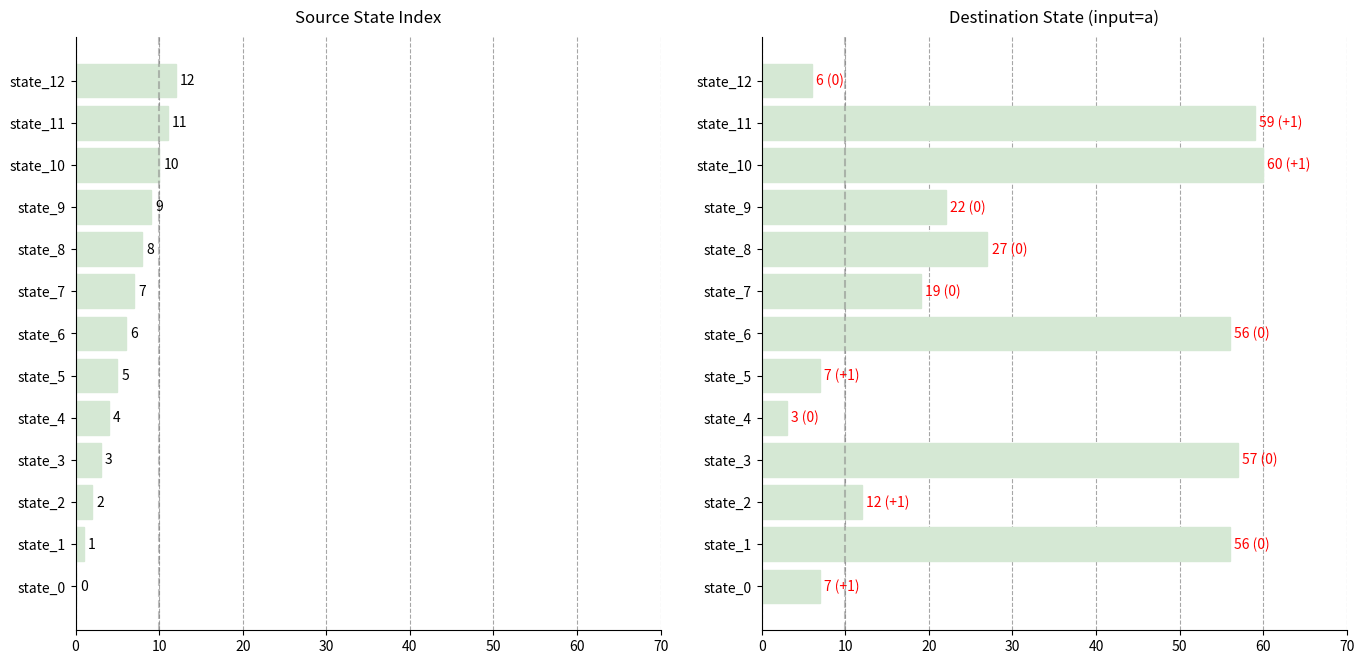

Between state_1 and state_3, which series saw the biggest shift?

source_state